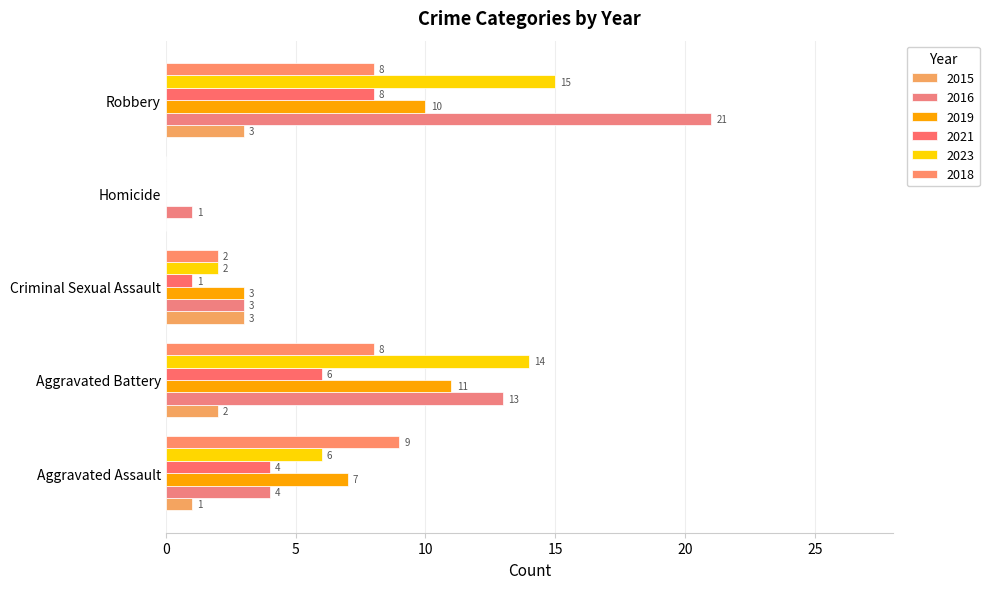

Which series has the largest range (max minus min)?

2016